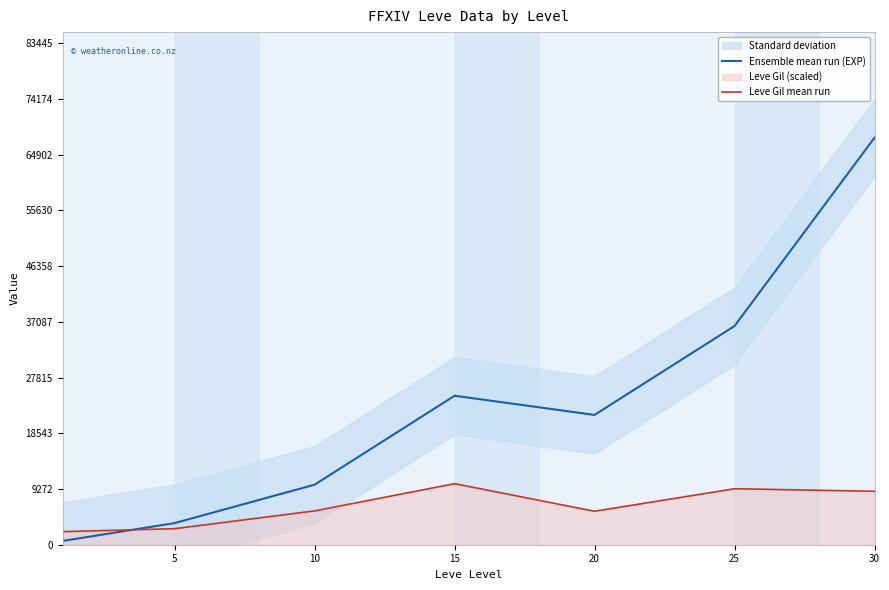

At which category is the sum across all series the highest?

30